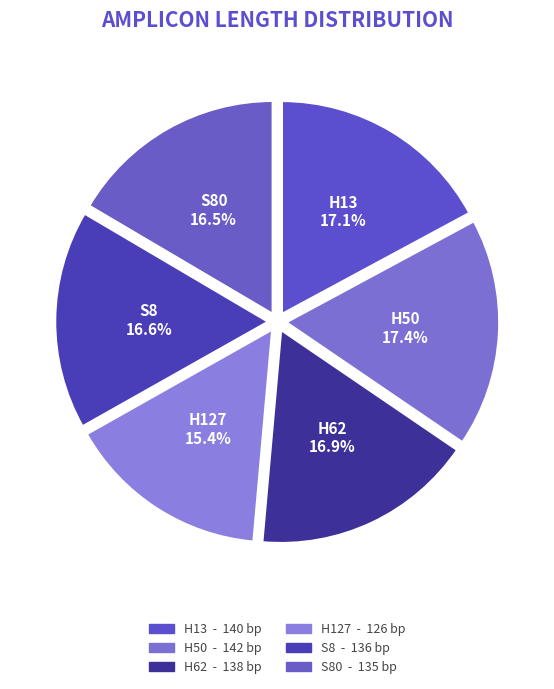

What is the smallest slice in the pie chart?

H127